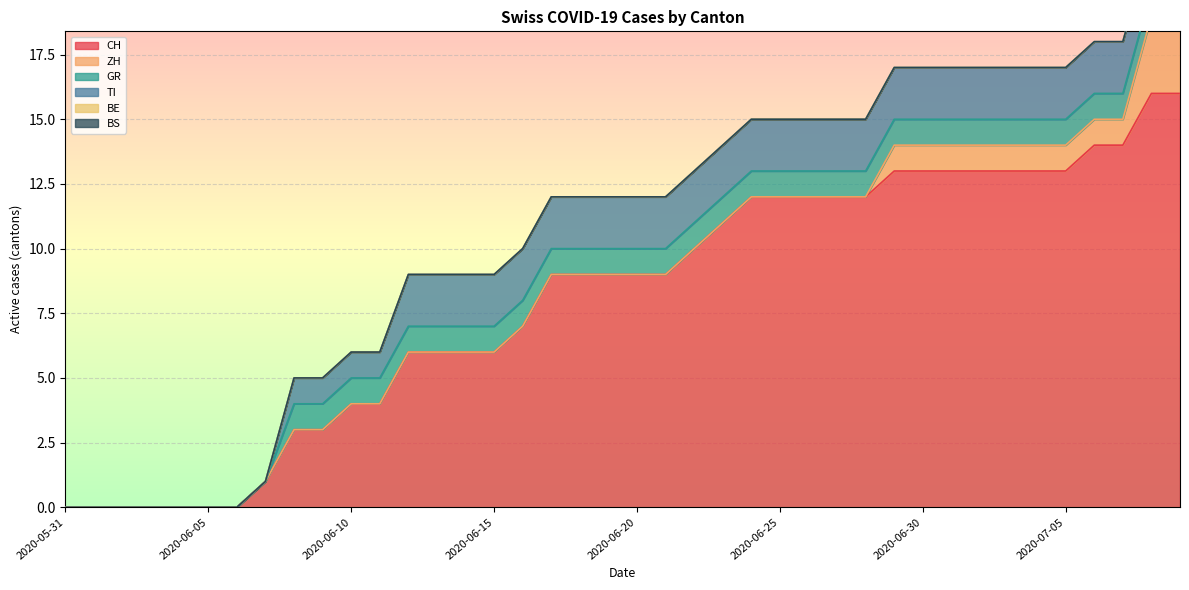

Which series changed the most between 2020-06-02 and 2020-07-04?

CH